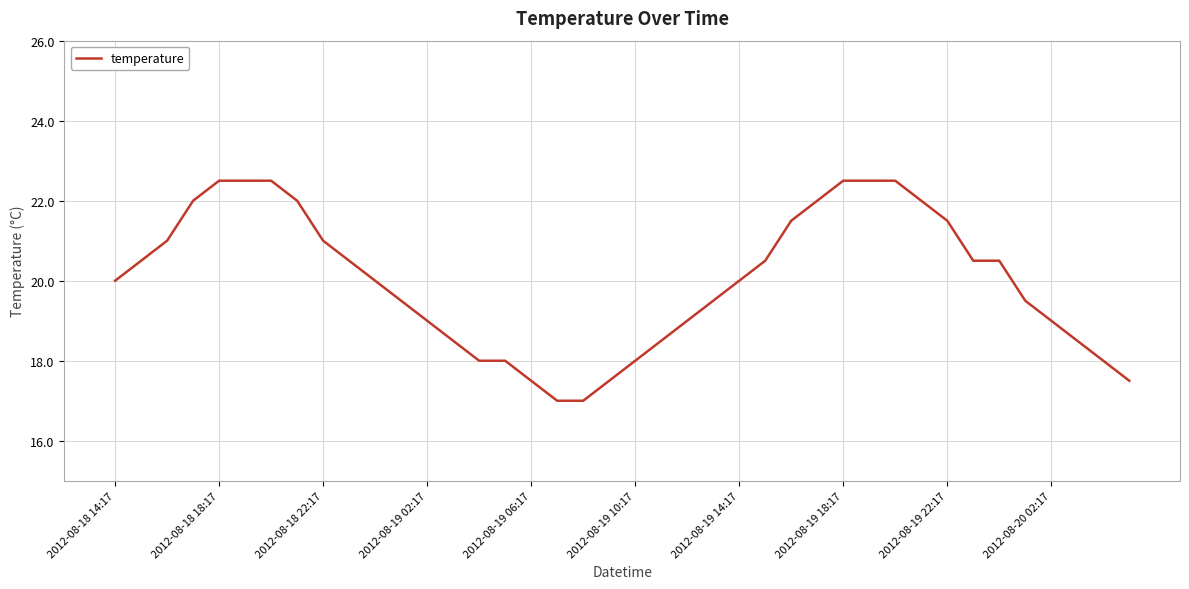

What is the smallest value displayed?

17.0